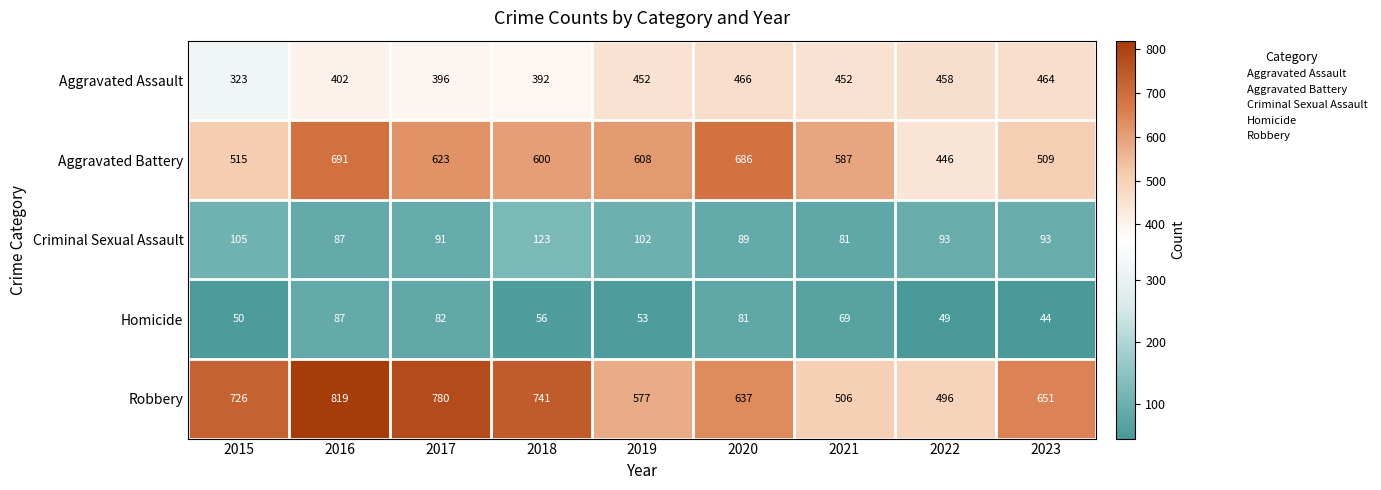

What is the sum of all Criminal Sexual Assault values?

864